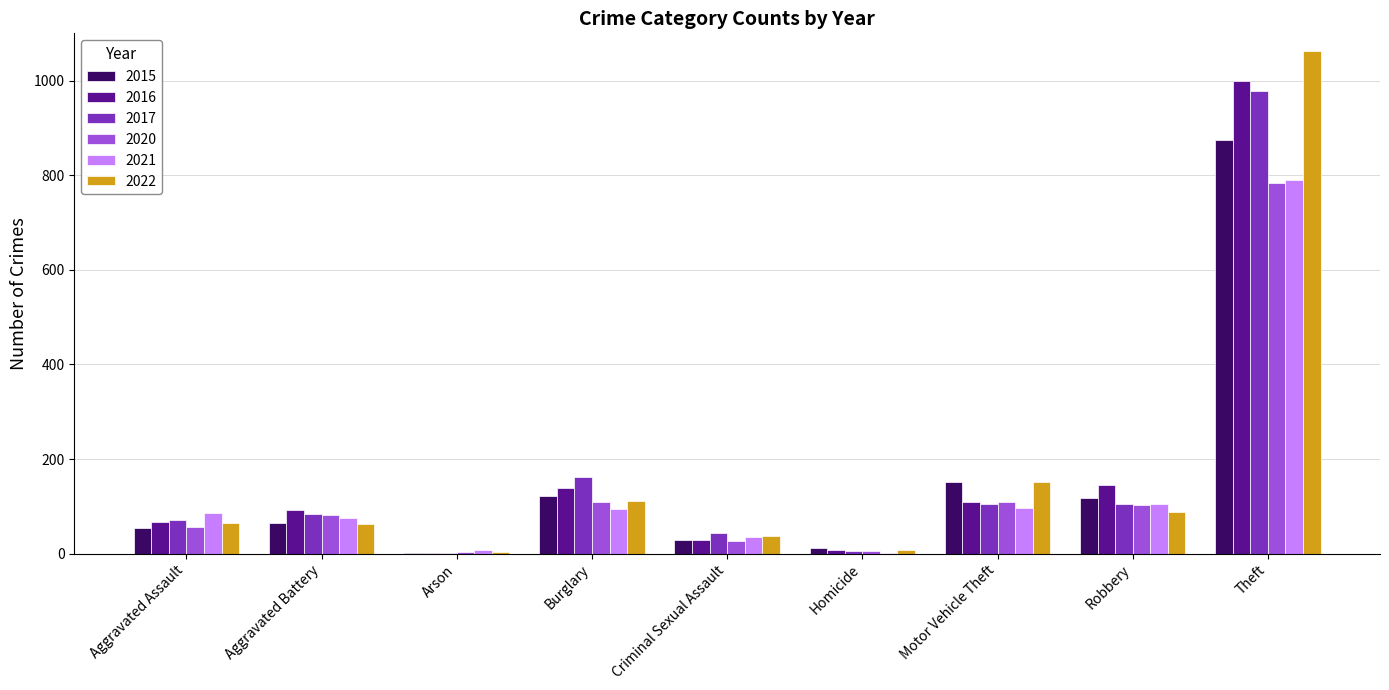

The 2017 series shows 292 at Theft. True or false?

False